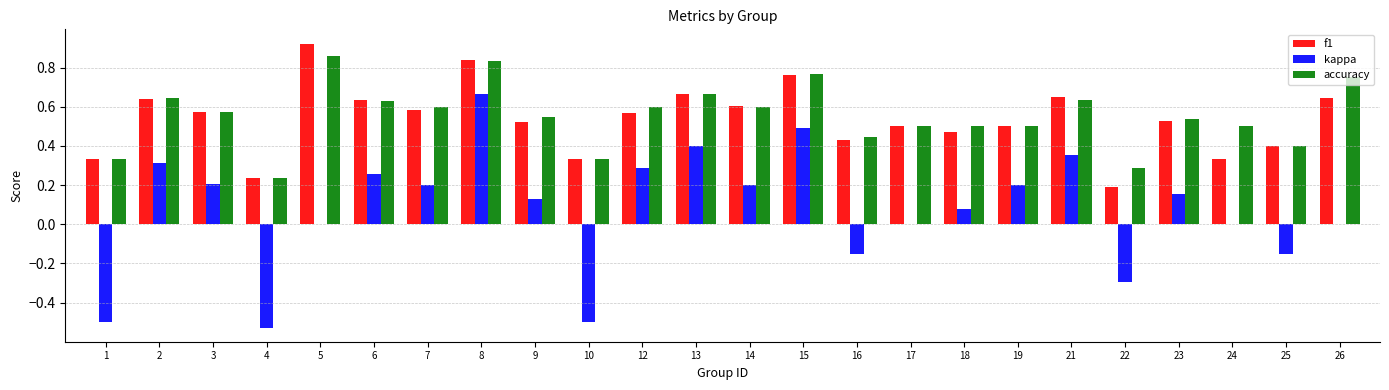

True or false: accuracy has a value of 1.1 at 15.

False